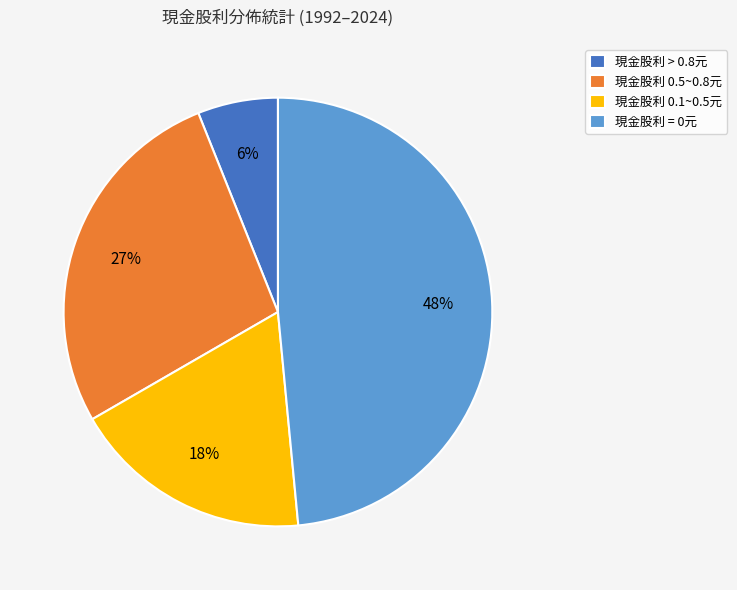

How many segments does this pie chart have?

4